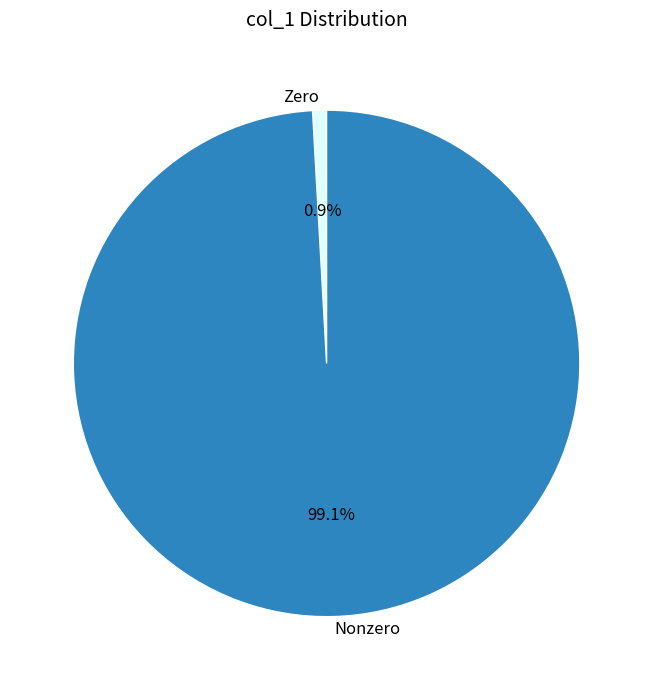

Does any single category account for the majority?

Yes